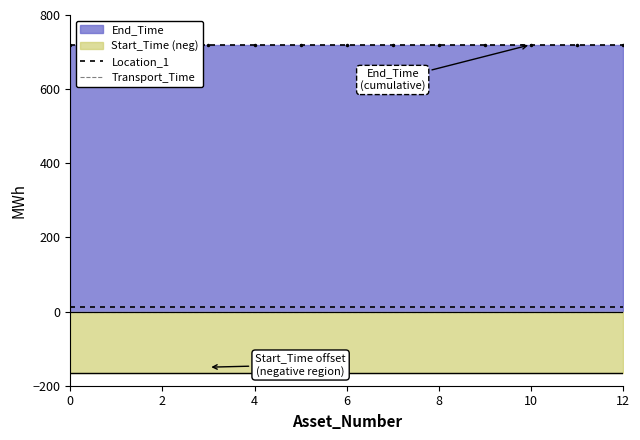

What is the sum of all Location_1 values?

143